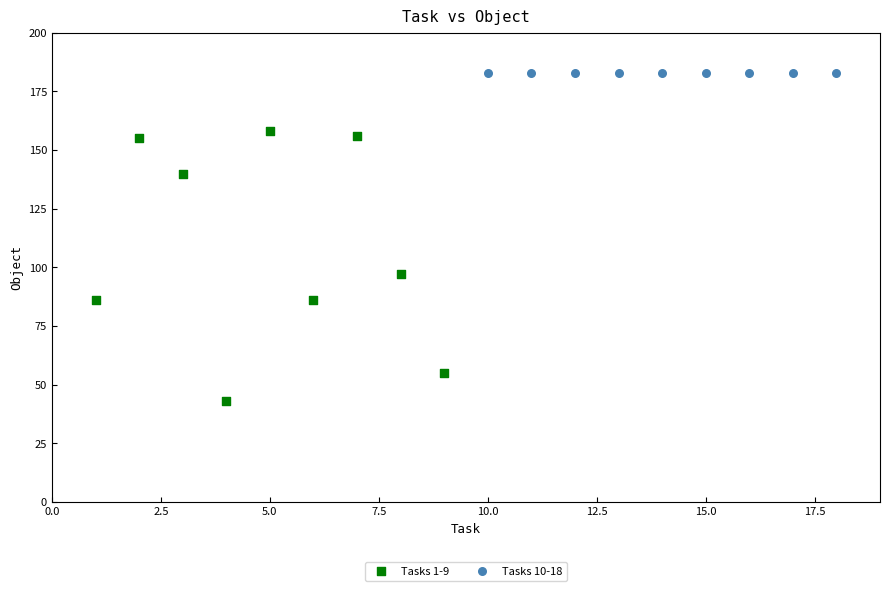

Which series reaches the minimum Y coordinate?

Tasks 1-9